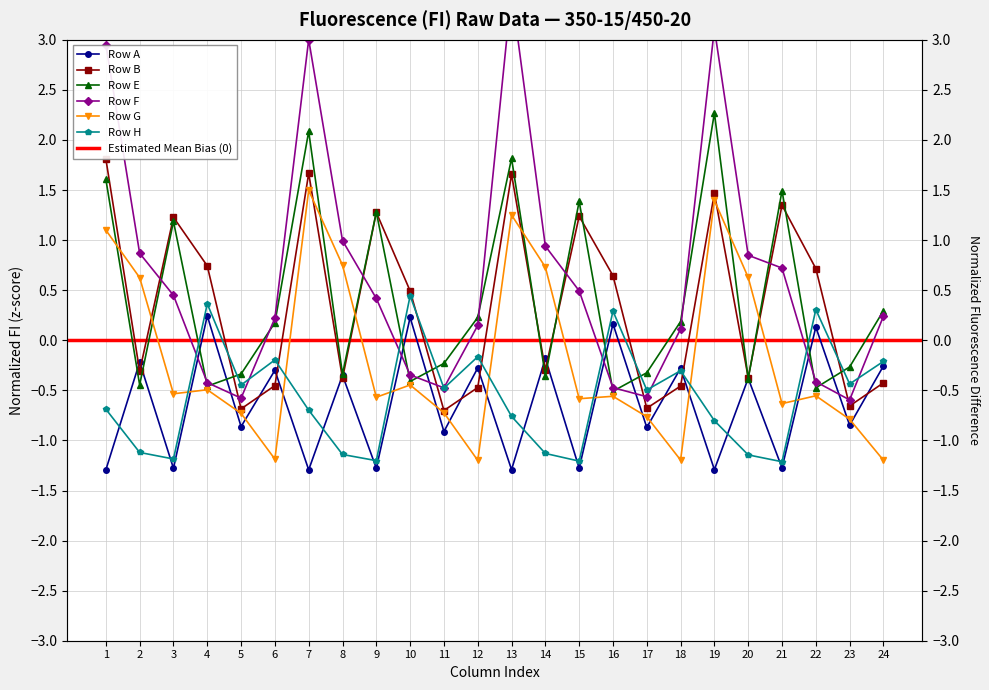

True or false: Row G and Row H cross at least once.

True